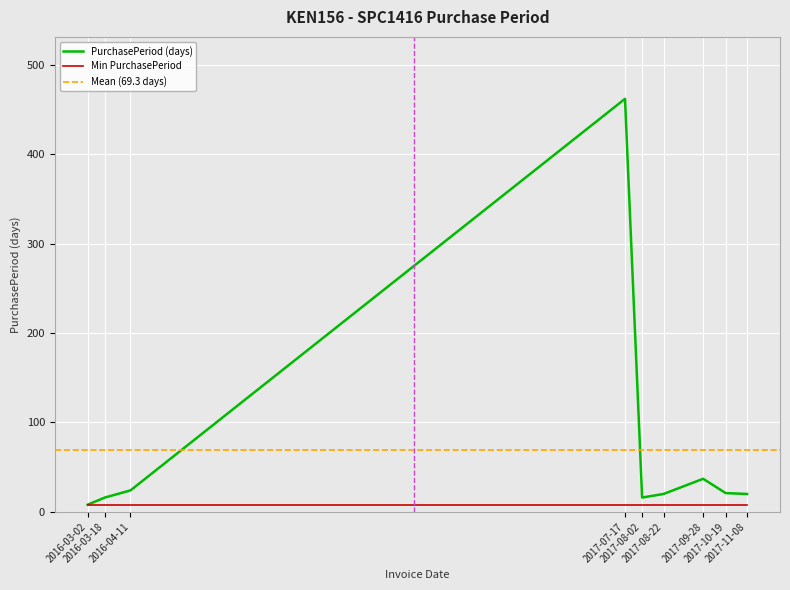

Rank the categories by value from highest to lowest.

2017-07-17, 2017-09-28, 2016-04-11, 2017-10-19, 2017-08-22, 2017-11-08, 2016-03-18, 2017-08-02, 2016-03-02